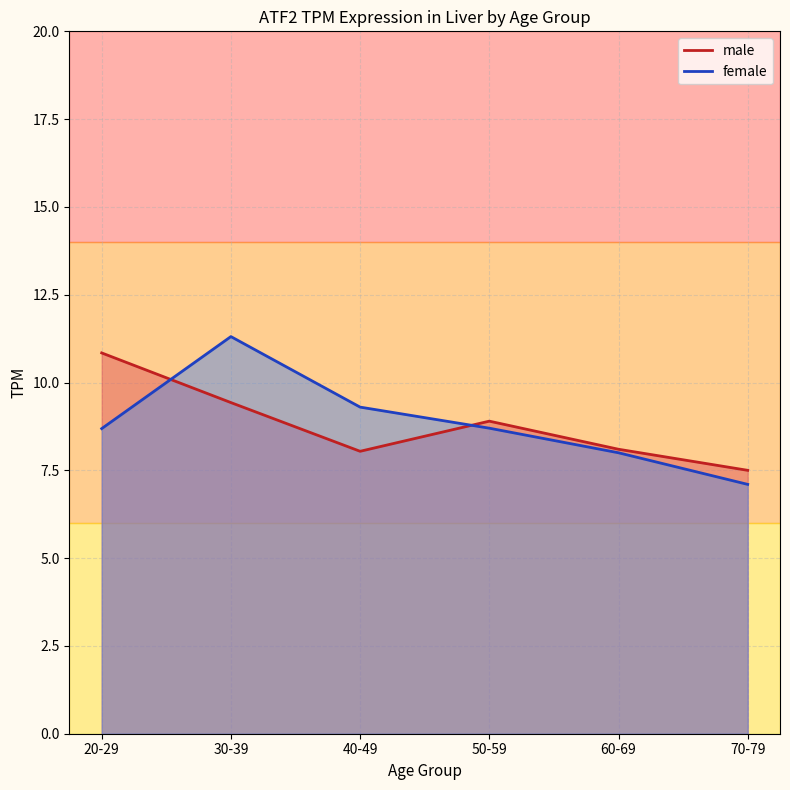

True or false: male and female cross at least once.

True